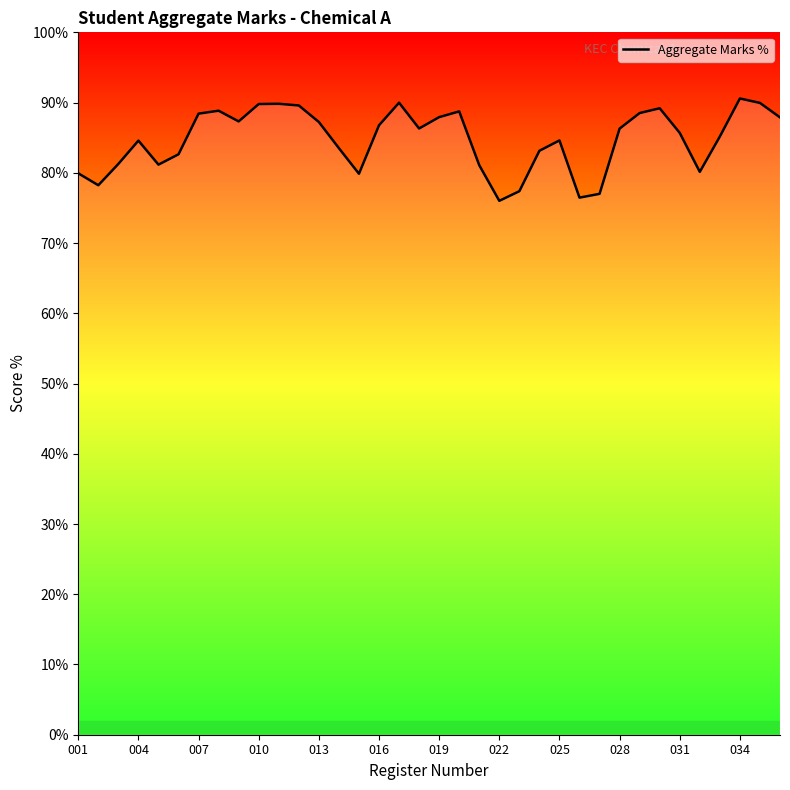

What is the difference between the maximum and minimum values?

14.6